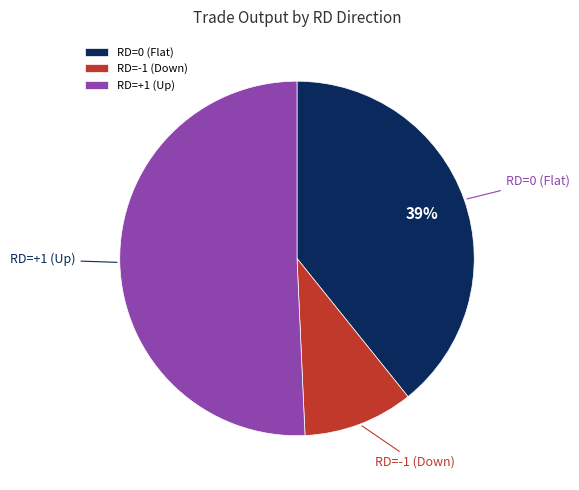

Which has a higher value, RD=0 (Flat) or RD=+1 (Up)?

RD=+1 (Up)